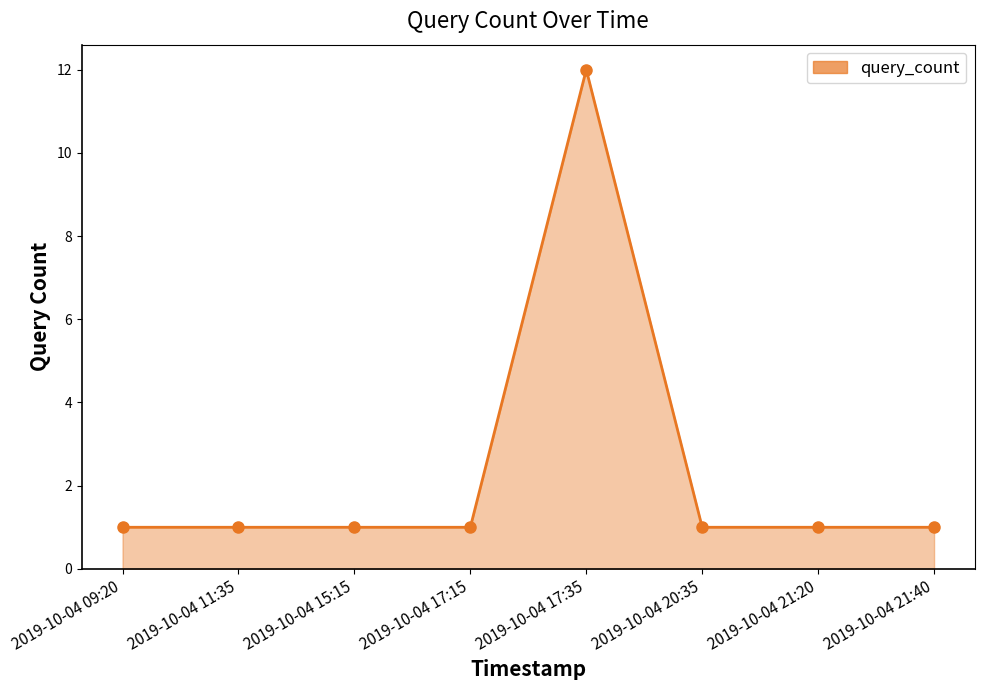

What position from the left is 2019-10-04 11:35?

2